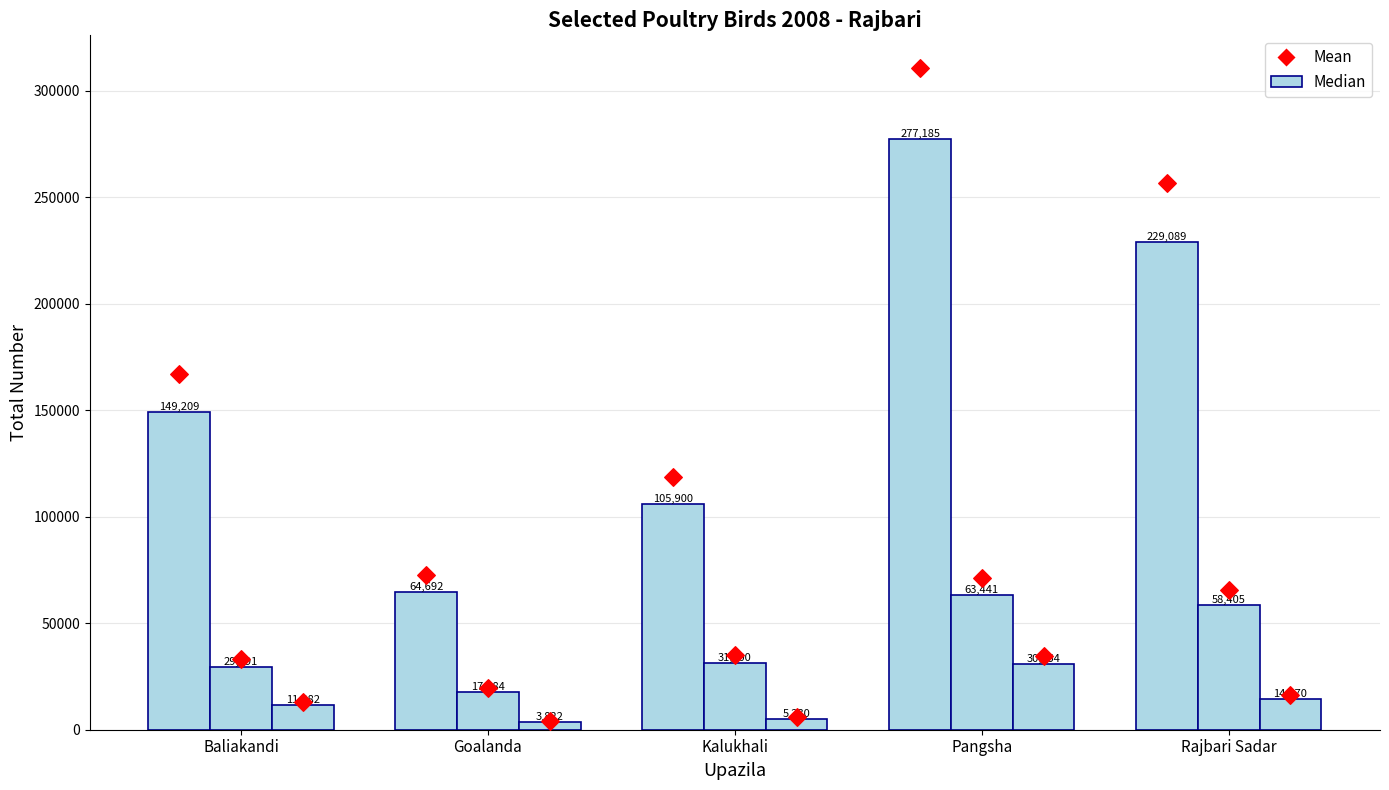

At which category is the sum across all series the highest?

Pangsha